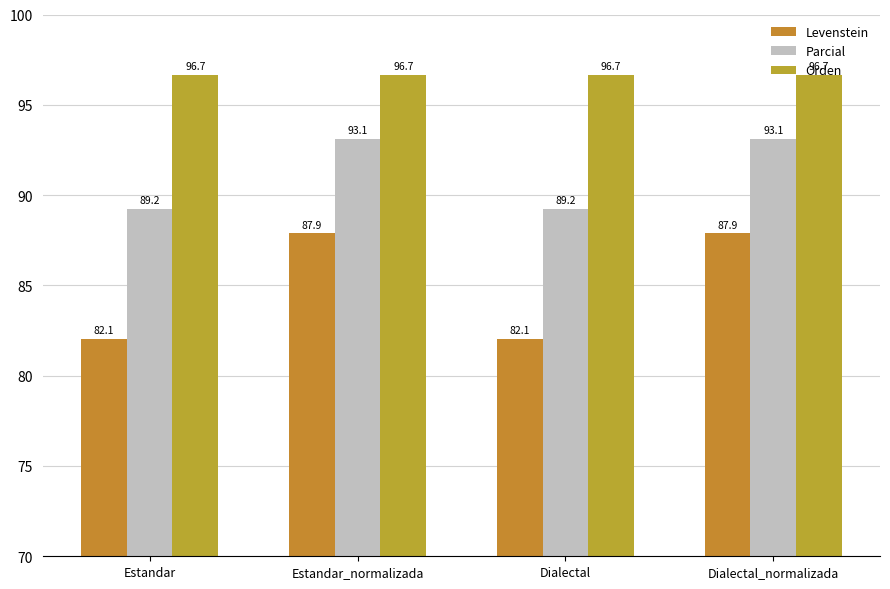

The Parcial series shows 93.1 at Estandar_normalizada. True or false?

True